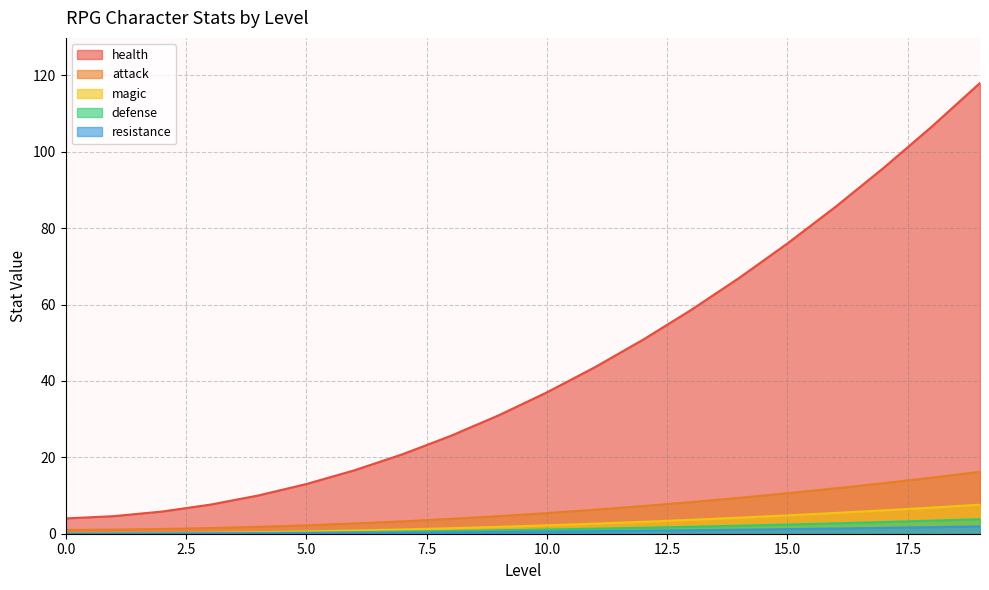

How many data points in health are less than 37?

10